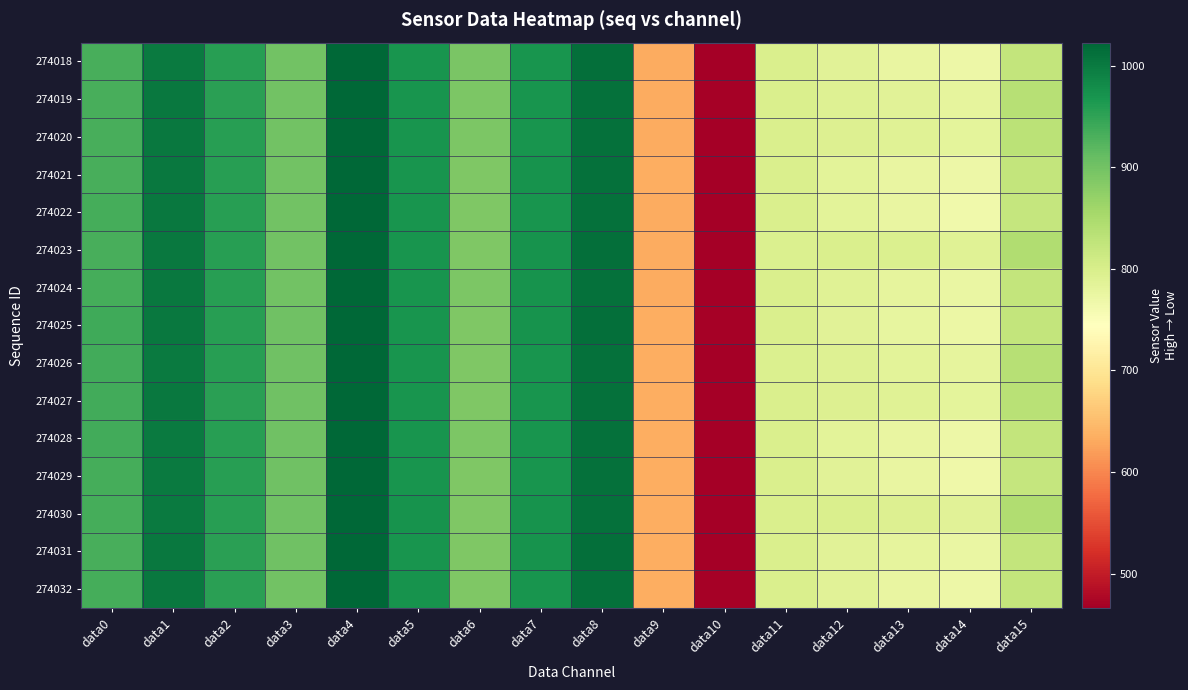

At which category is the sum across all series the highest?

data4